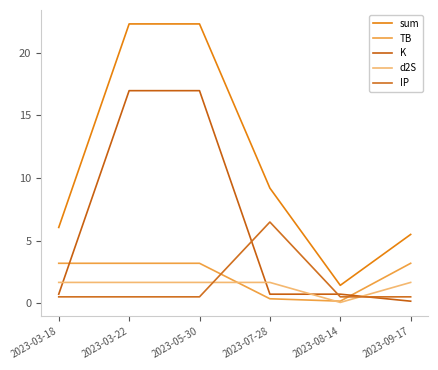

How many lines are shown in the chart?

5